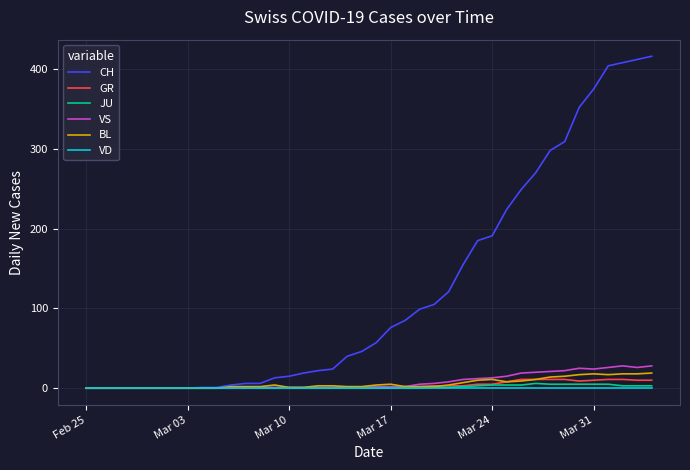

Which series has the widest spread of values?

CH